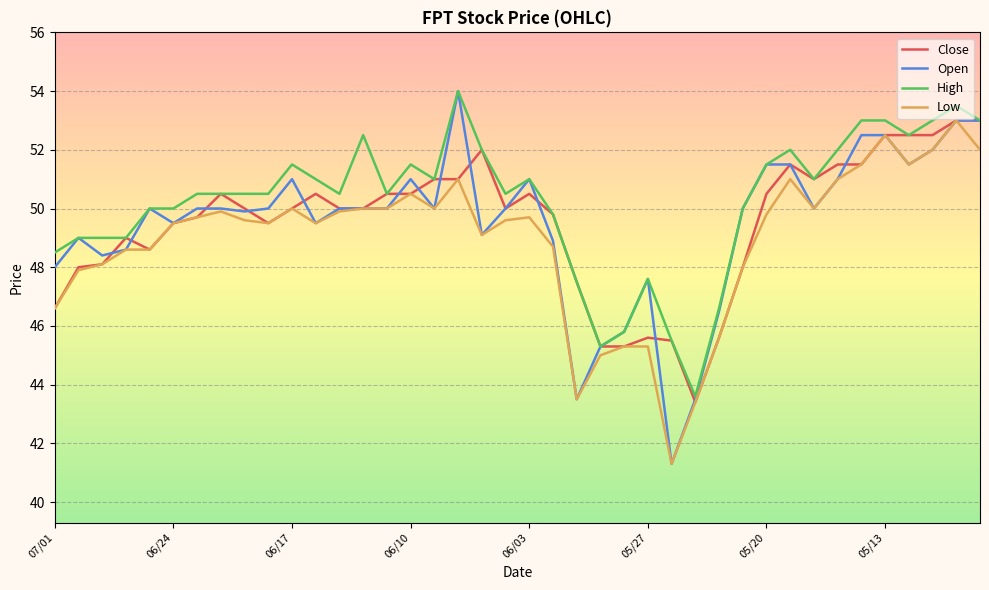

What is the maximum value for High?

54.0